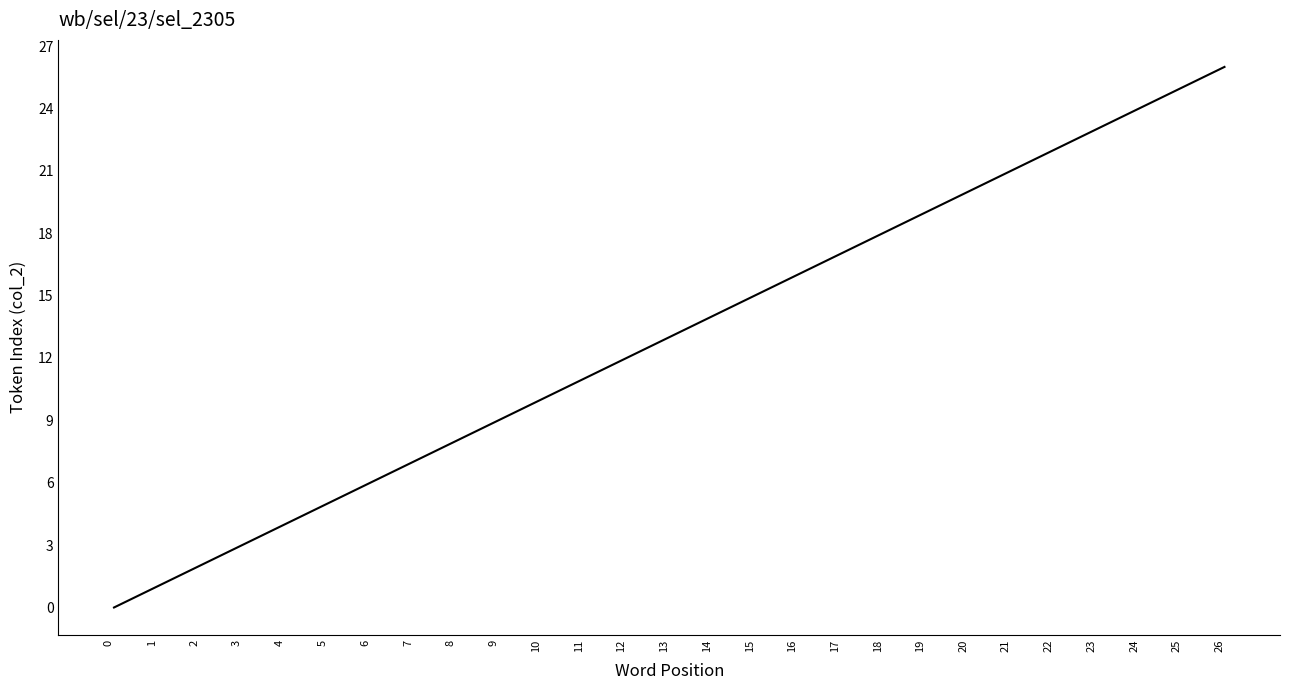

What is the difference between the maximum and minimum values?

26